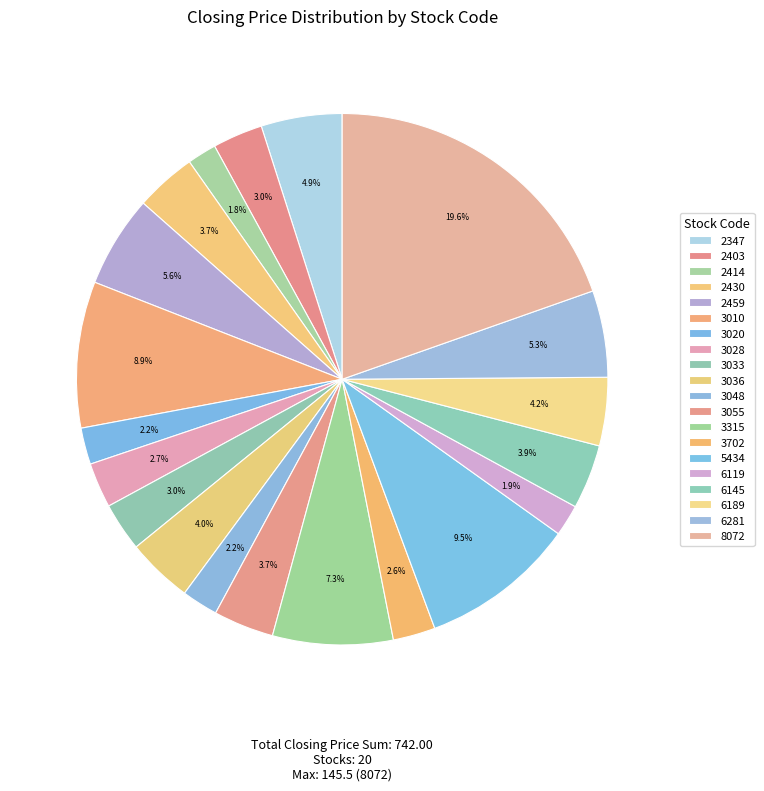

How many slices are in this pie chart?

20